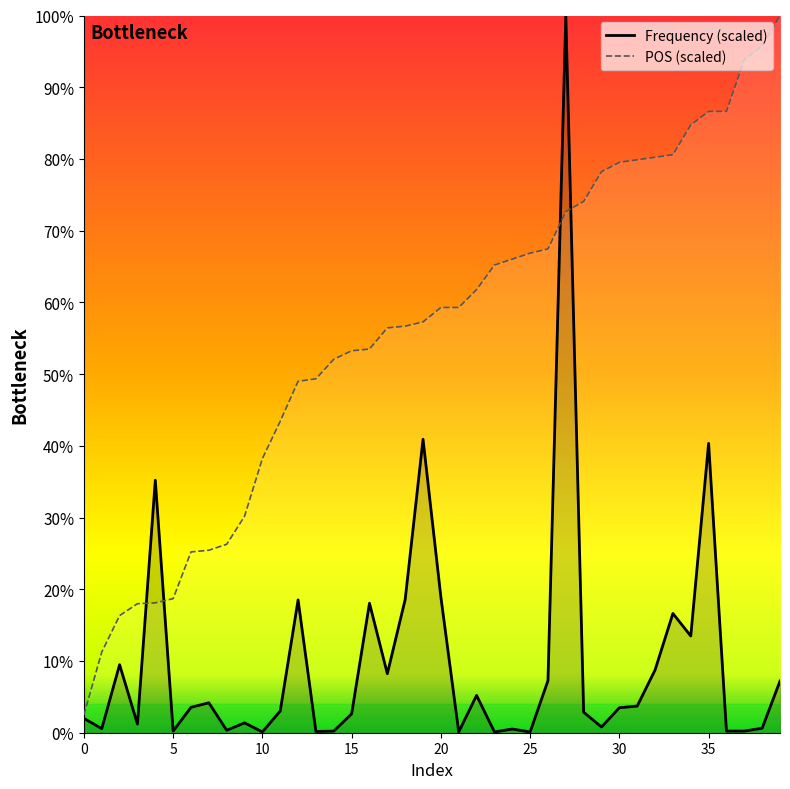

What is the difference between the POS values at 35 and 32?

6.4